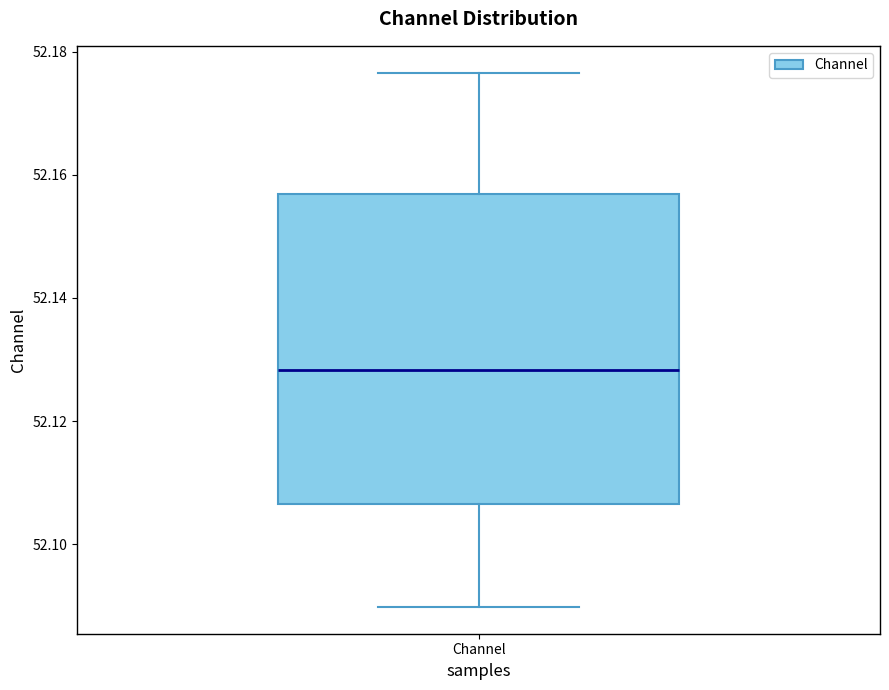

Read this box plot against the y-axis: the position of the median line, the range covered by the box, and the ends of both whiskers. The values are not printed on the chart, so give them approximately, as read against the axis.

median 52.128, box 52.106 to 52.156, whiskers 52.090 to 52.176